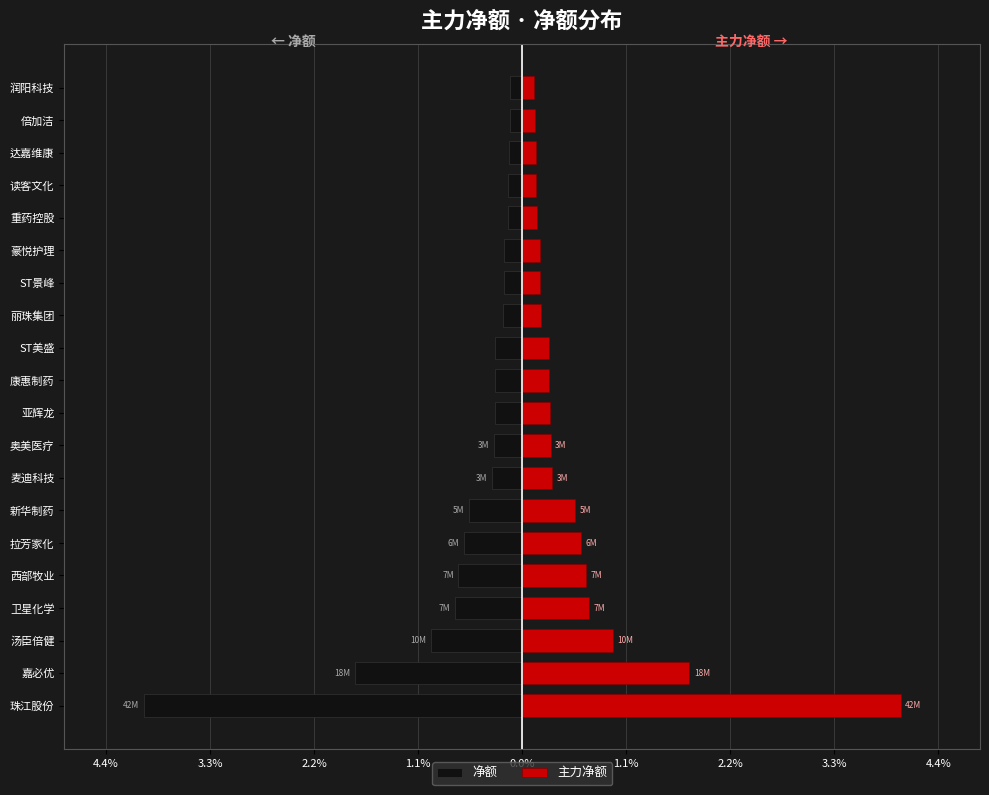

What are all the series names shown in the legend?

净额, 主力净额